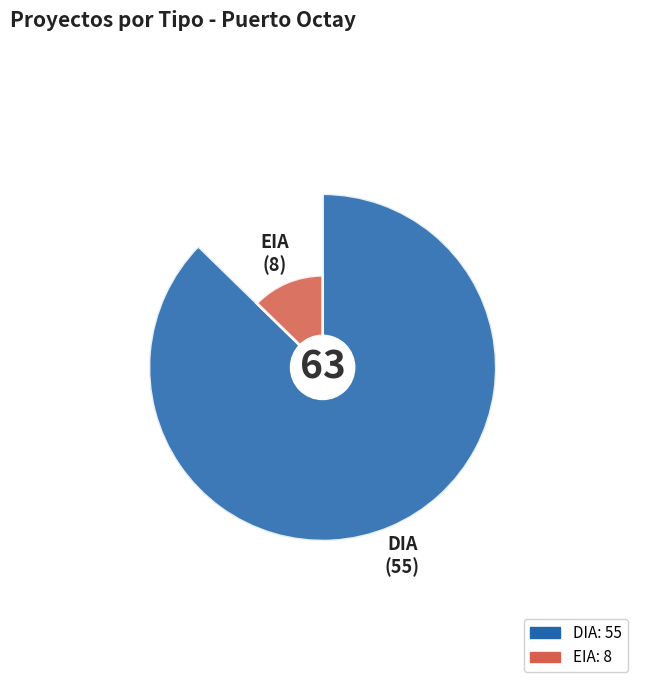

Which category accounts for the majority?

DIA